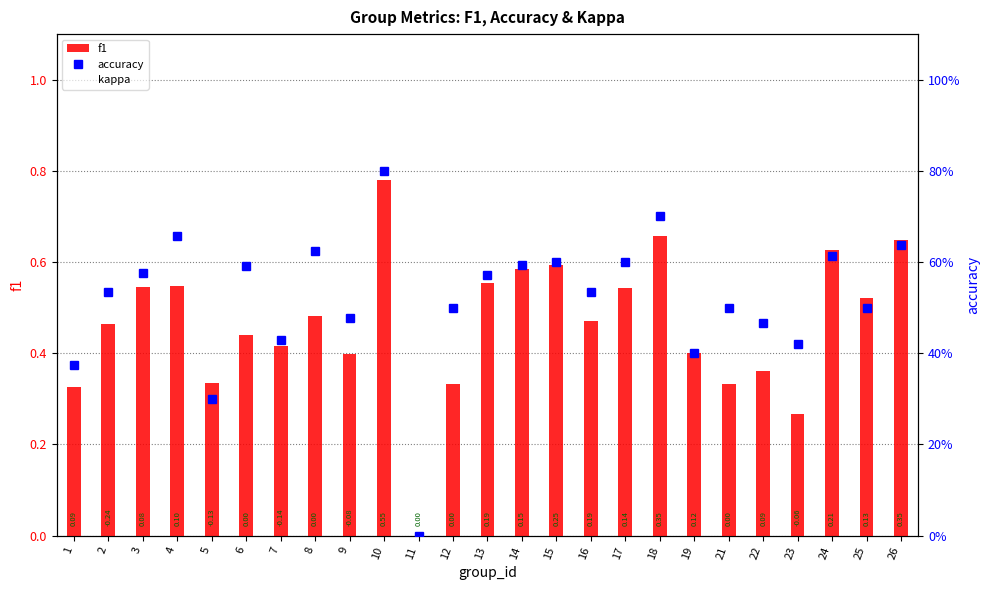

Which series changed the most between 16 and 18?

f1